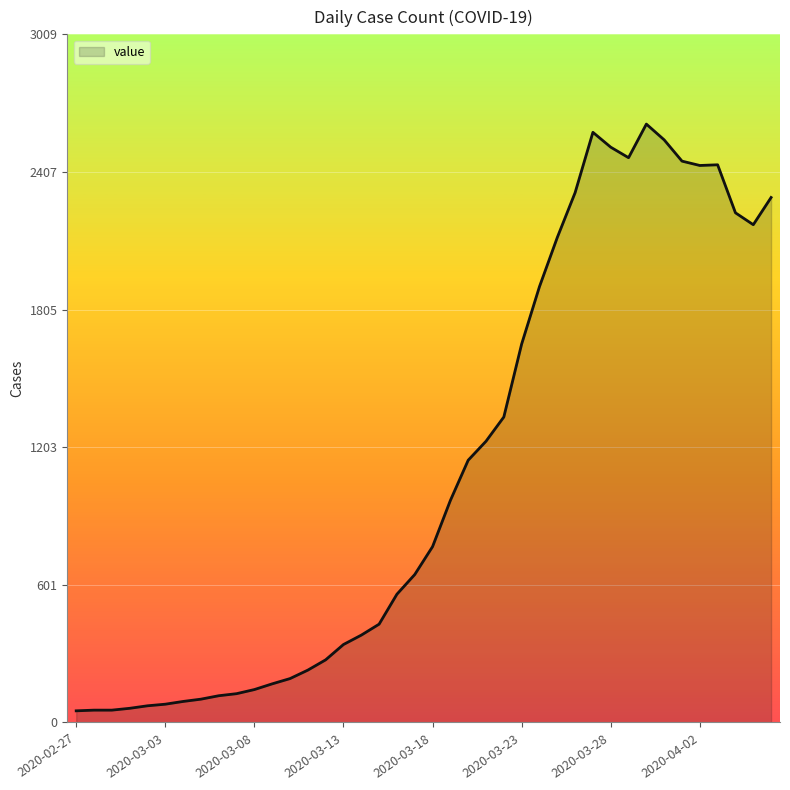

What is the smallest value displayed?

51